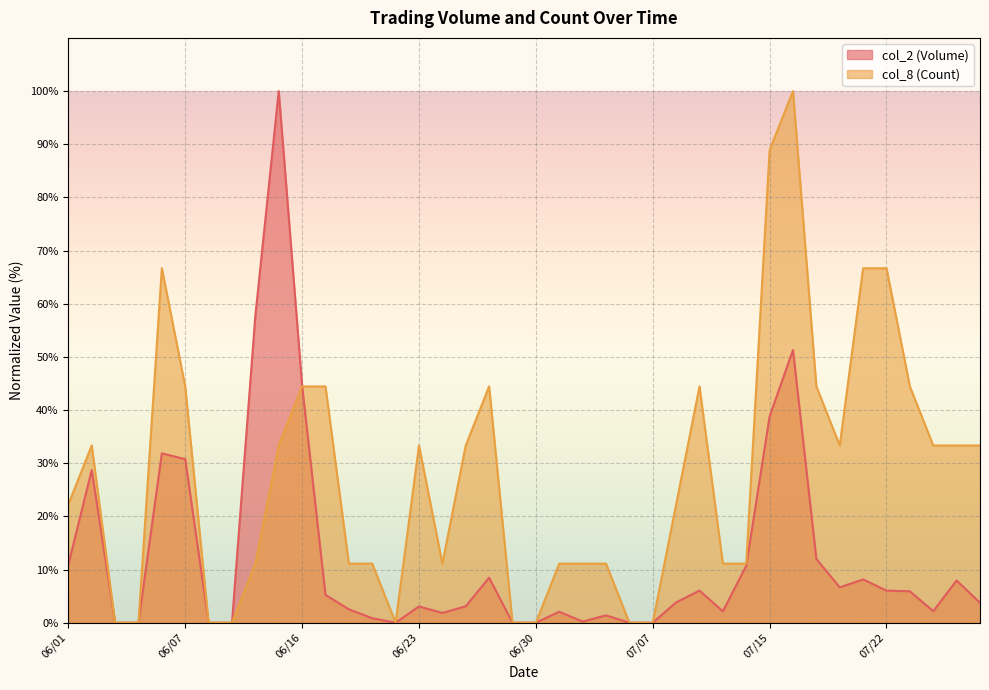

True or false: col_2 (Volume) has more than 1 interior local peaks.

True